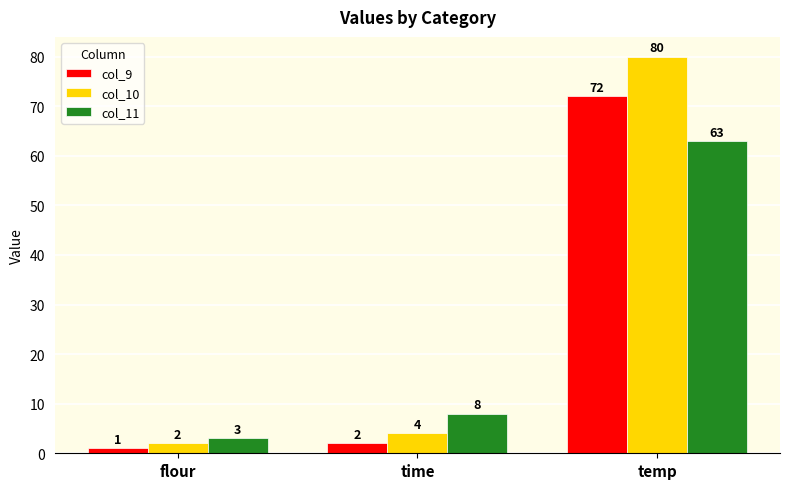

What position from the left is flour?

1